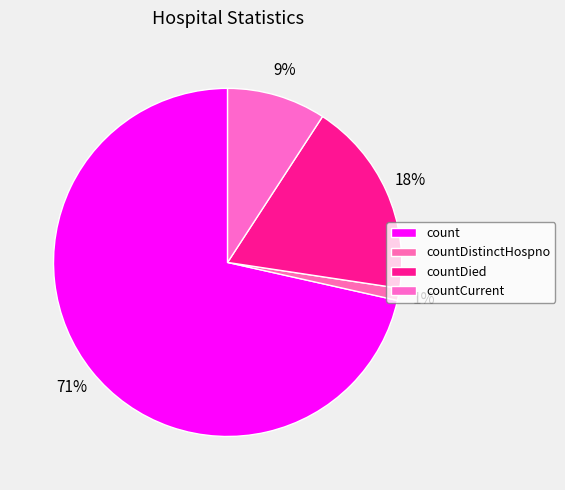

The countDied slice represents 6% of the pie. True or false?

False